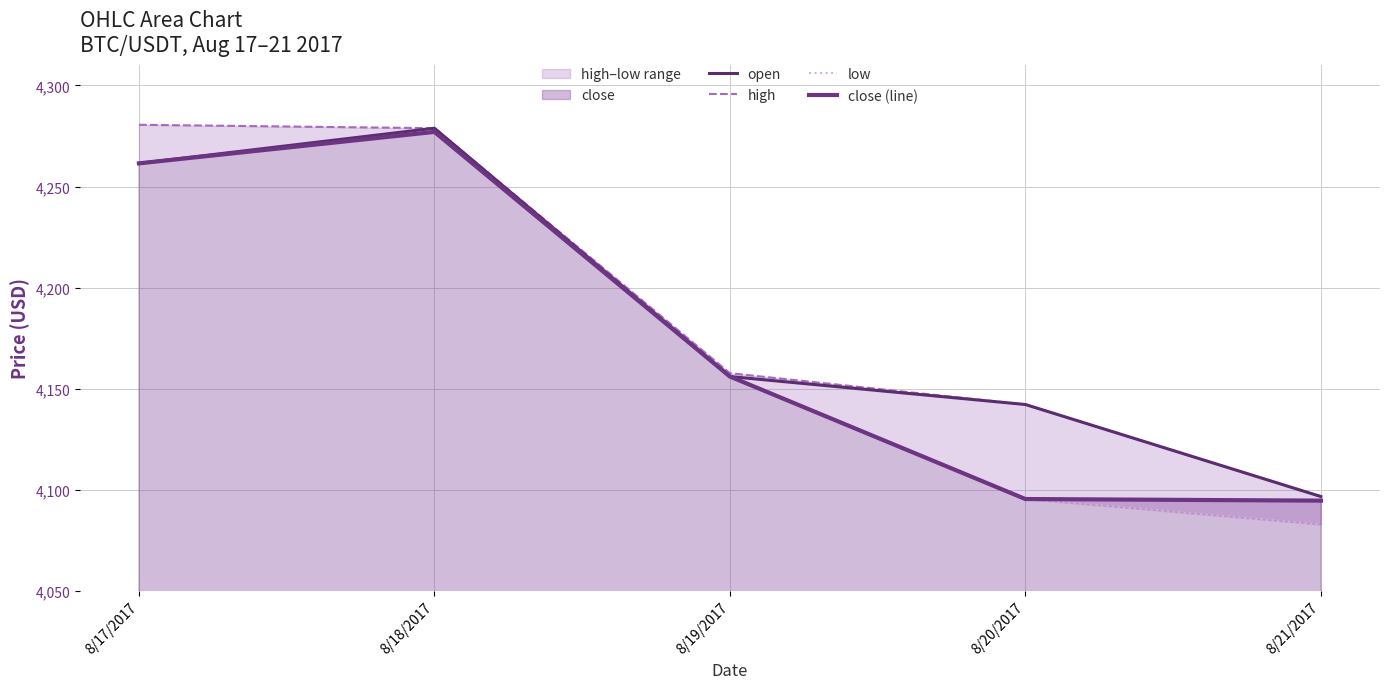

True or false: open and close (line) intersect in this chart.

False